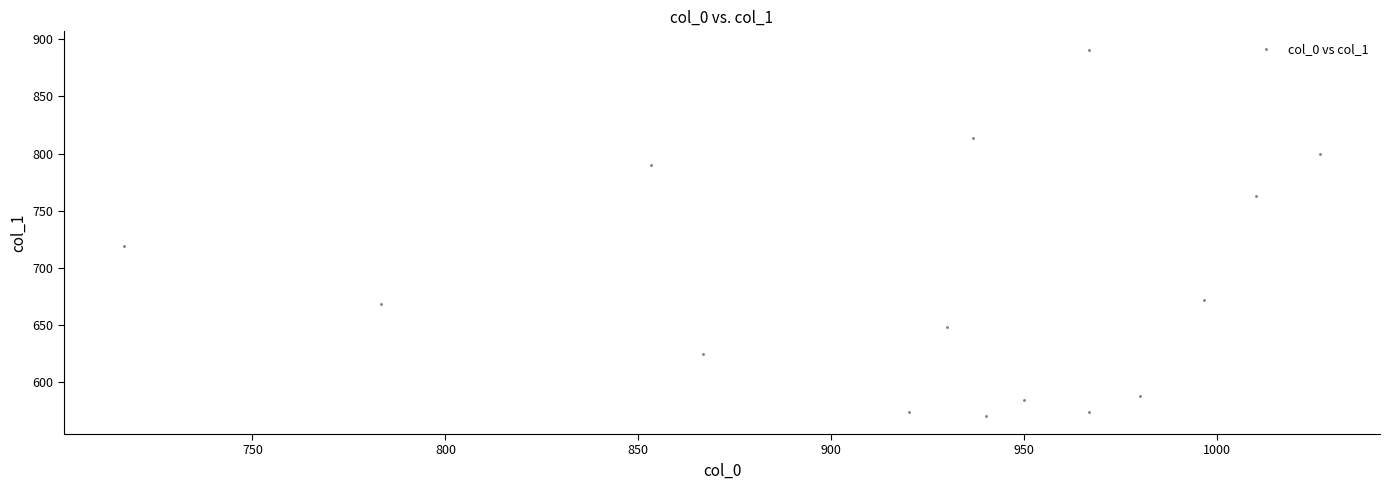

What Y value in the scatter plot is closest to 730?

718.9